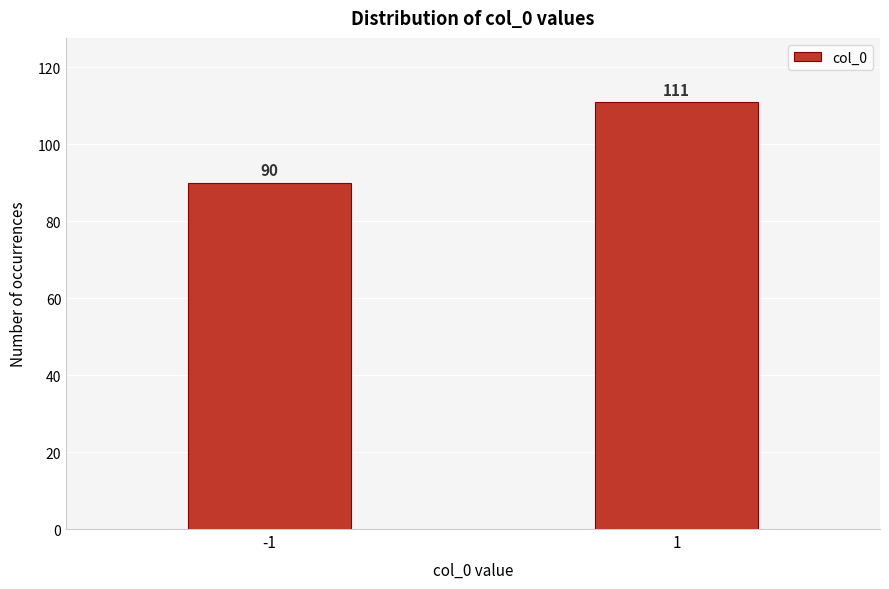

Reading left to right, what are all the values shown in this chart?

-1=90	1=111